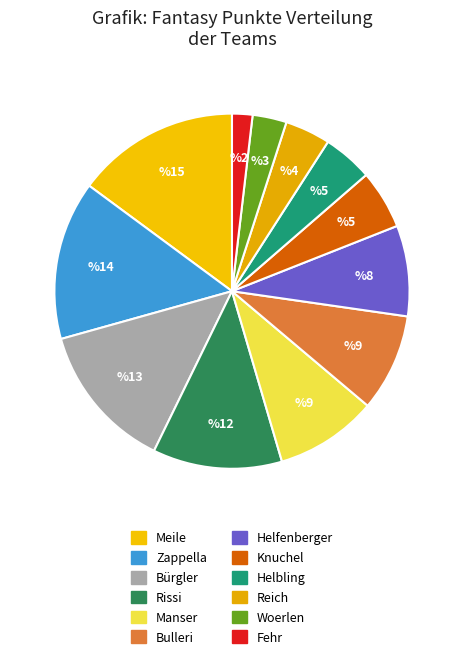

What is the smallest slice in the pie chart?

Fehr